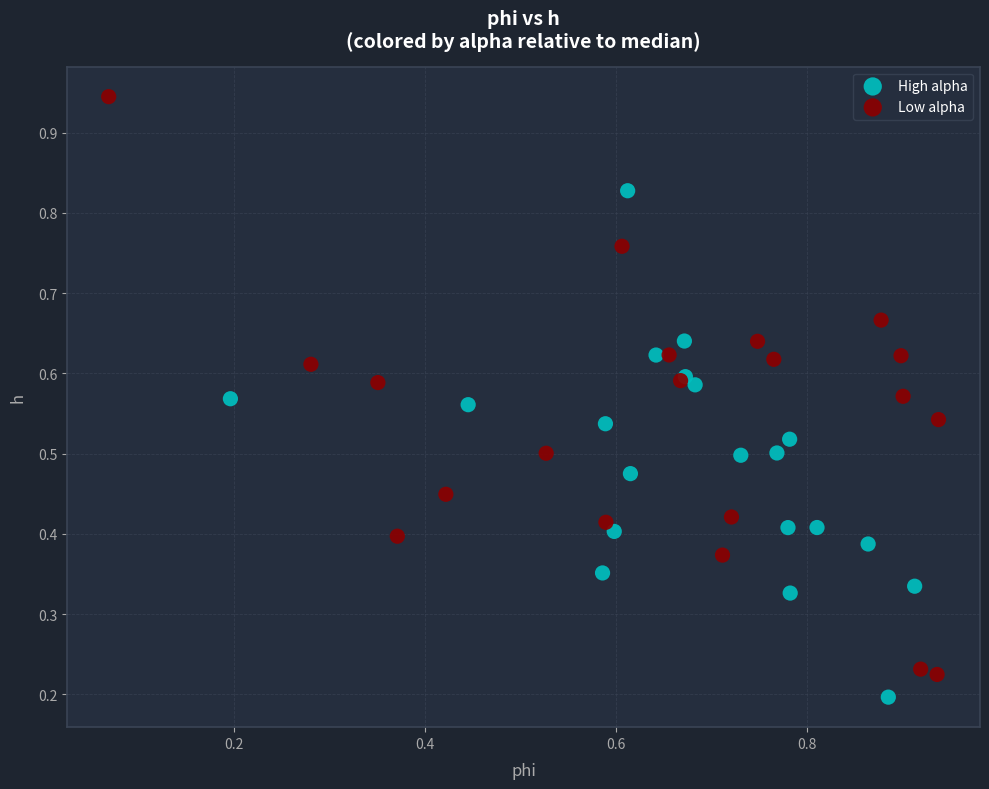

What are all the series names shown in the legend?

High alpha, Low alpha